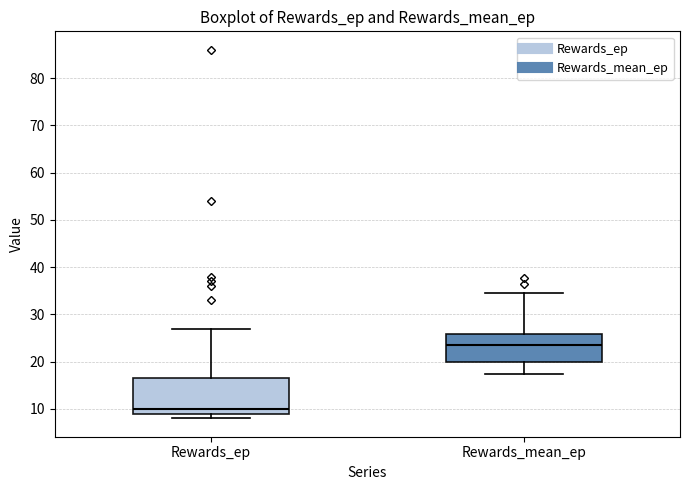

Which box has the highest median line?

Rewards_mean_ep